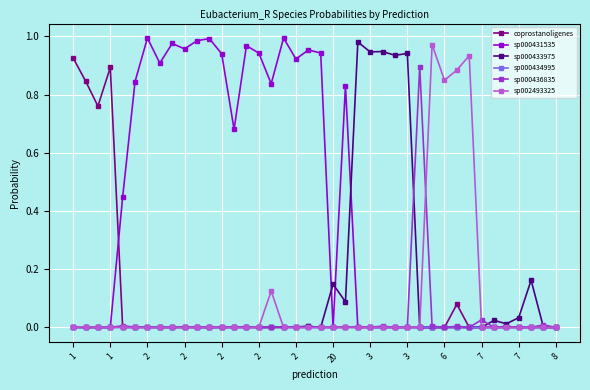

What are all the series names shown in the legend?

coprostanoligenes, sp000431535, sp000433975, sp000434995, sp000436835, sp002493325